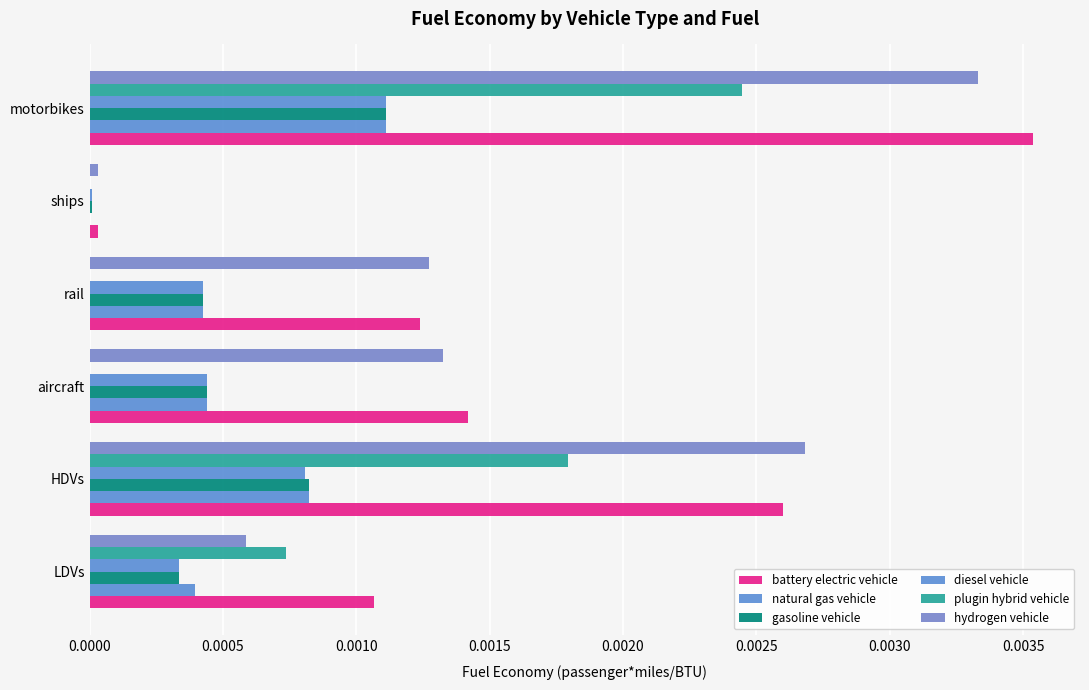

How many categories are shown in the chart?

6